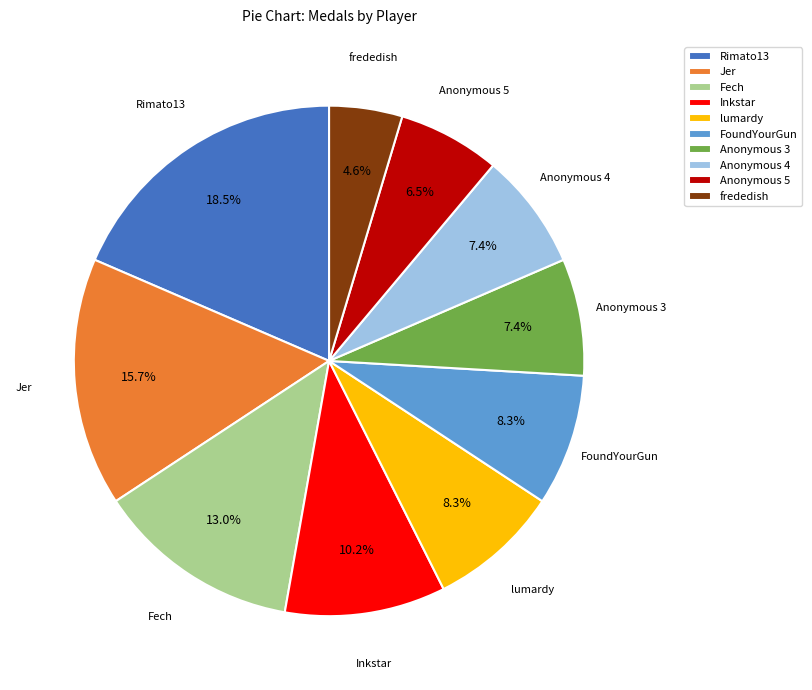

Combined, what portion of the pie is Inkstar and Anonymous 4?

17.6%